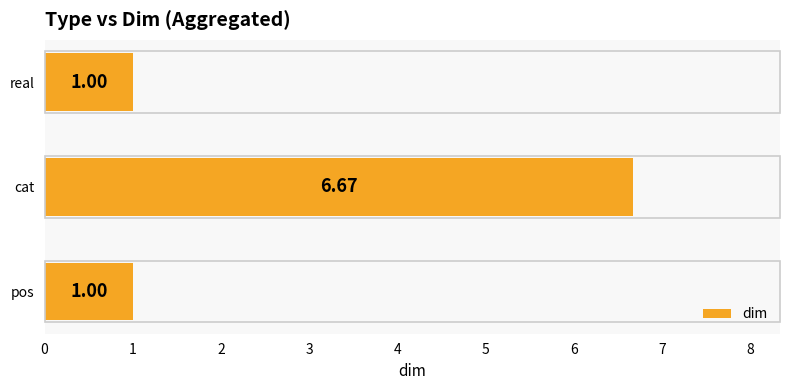

What is the ratio of the value at cat to the value at pos?

6.7